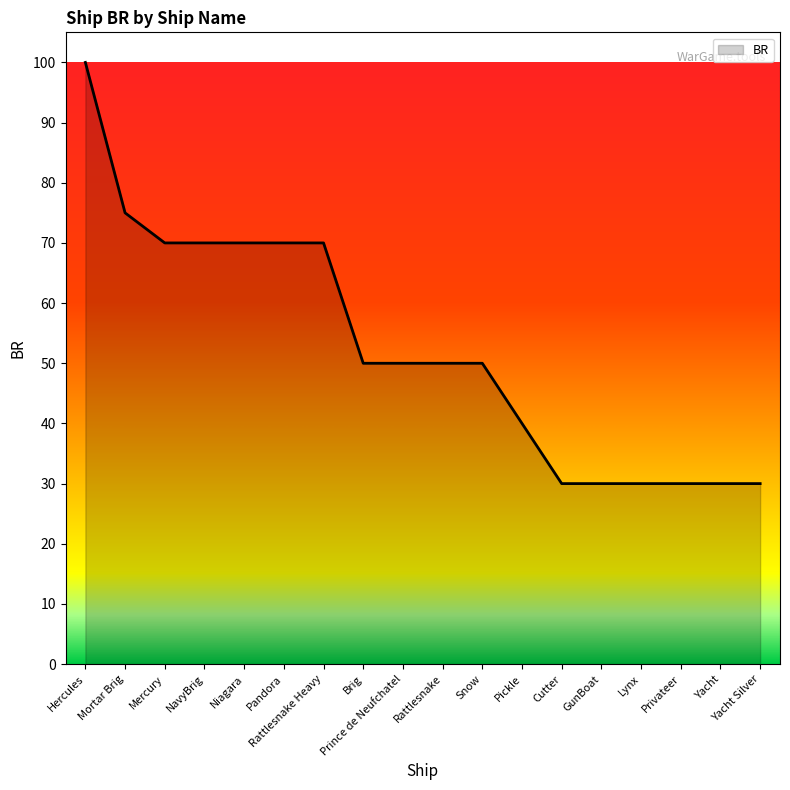

At which category does the chart reach its peak across all series?

Hercules